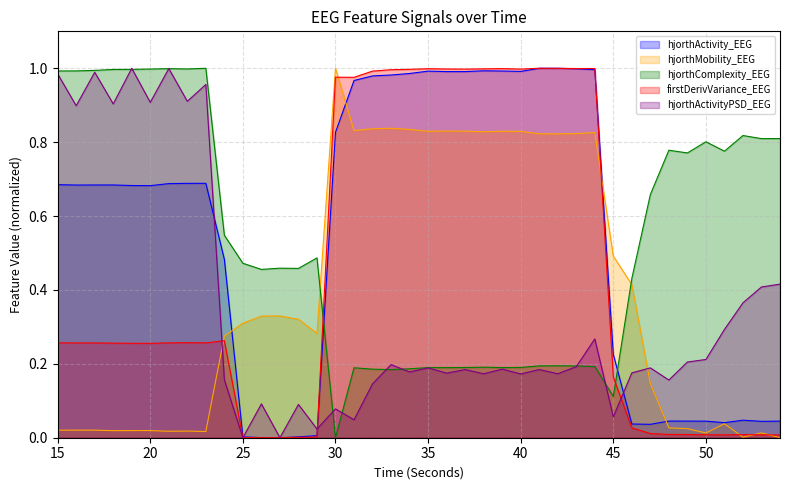

How many categories are shown in the chart?

40